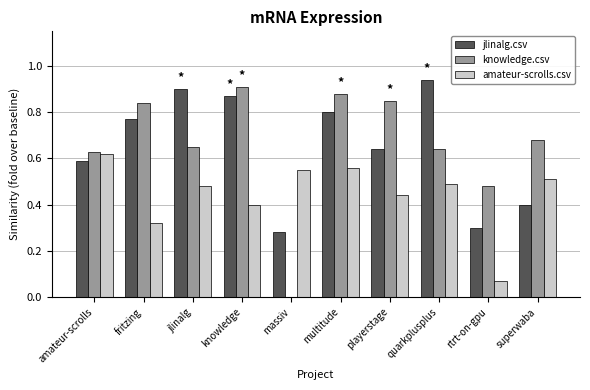

What is the sum of all amateur-scrolls.csv values?

4.4